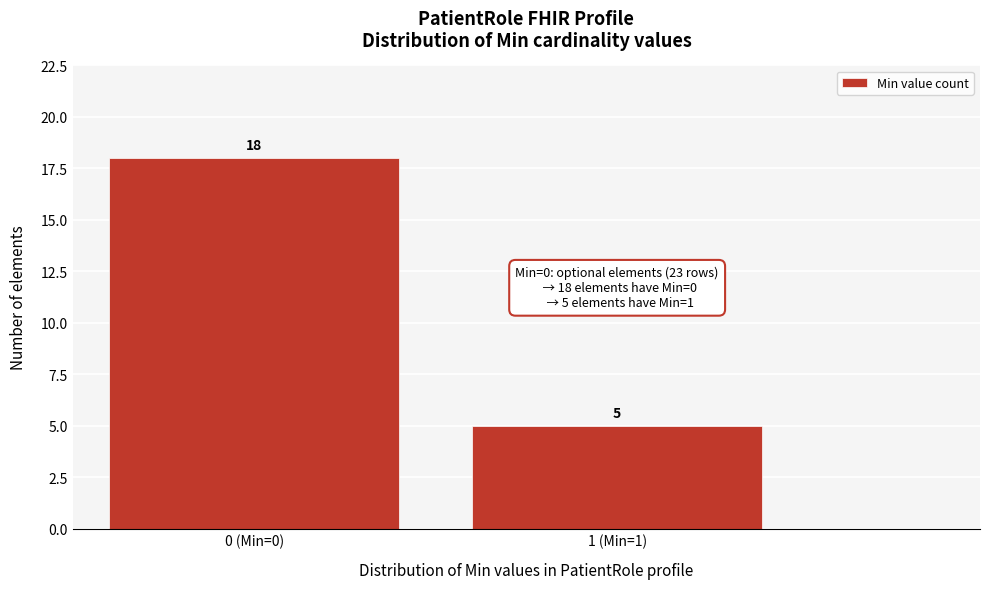

Reading right to left, list all the values displayed in this chart.

5	18